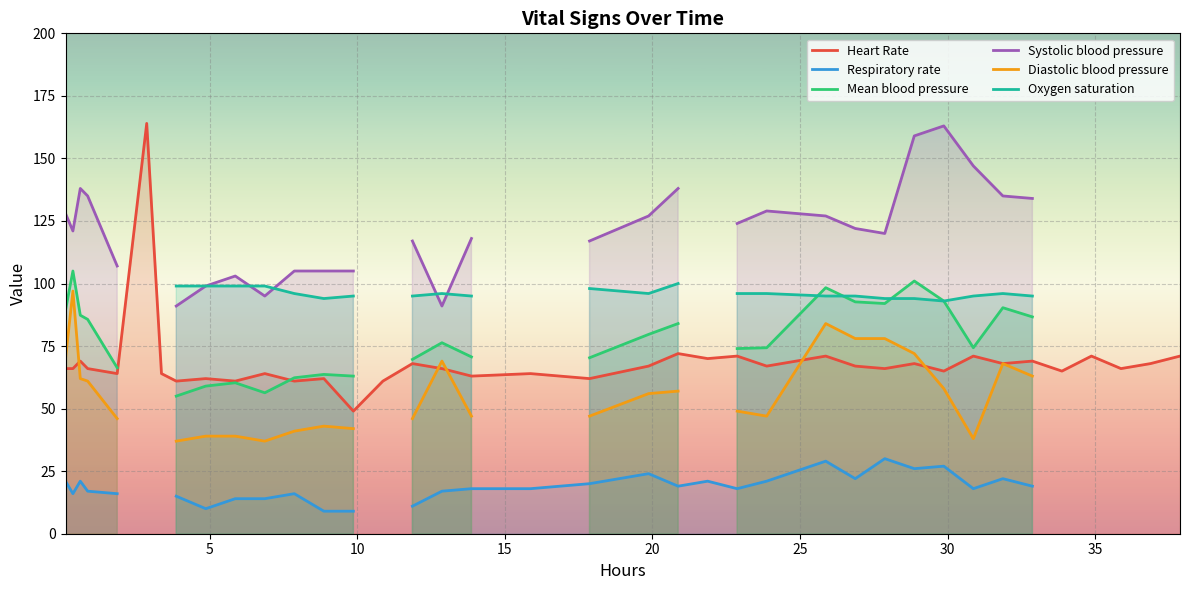

What is the lowest value of the Heart Rate series?

49